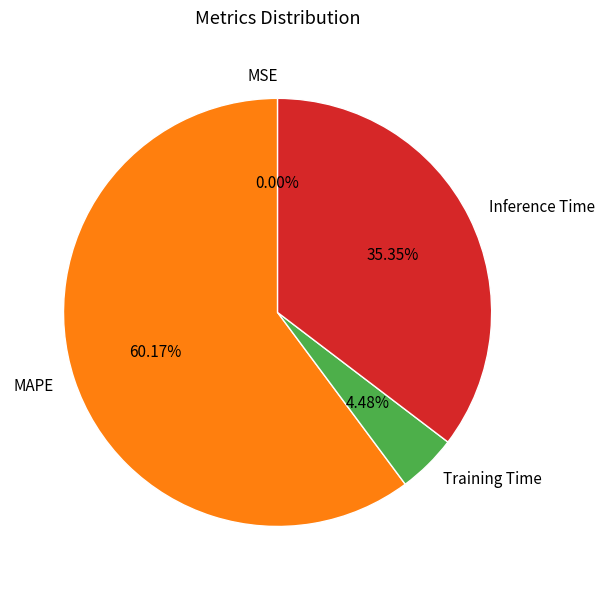

Combined, do Training Time and Inference Time account for over 50%?

No